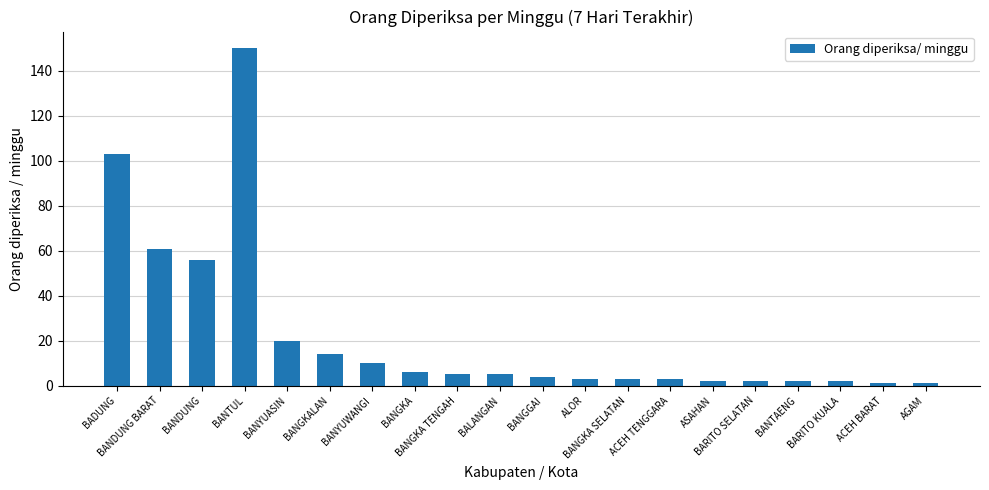

Which category has the highest value across all series?

BANTUL